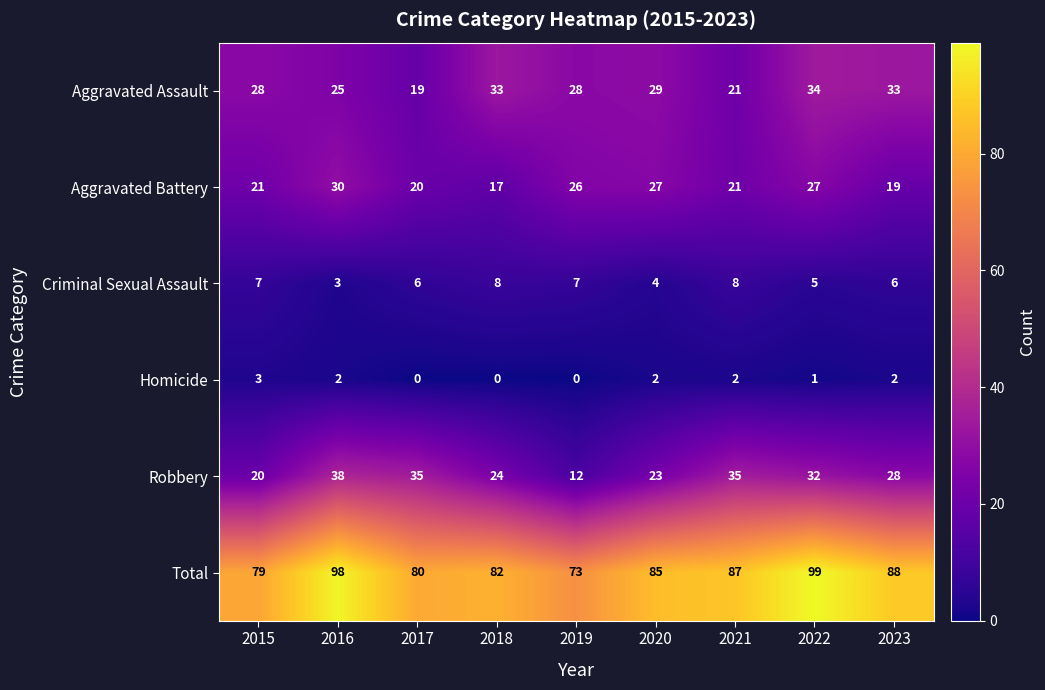

Which label corresponds to the largest value in the chart?

2022